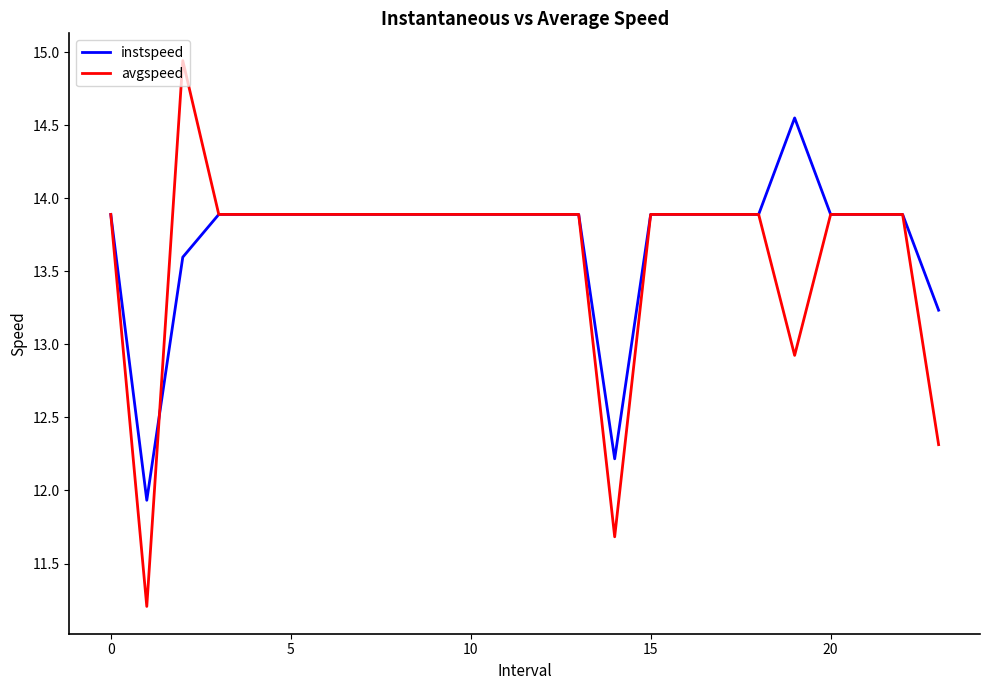

What is the smallest value displayed?

11.2